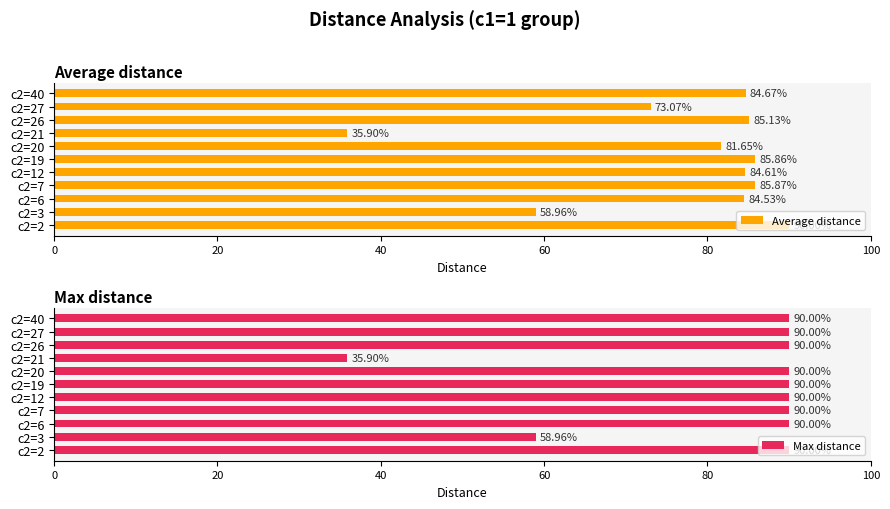

Which series has the largest total across all categories?

Max distance